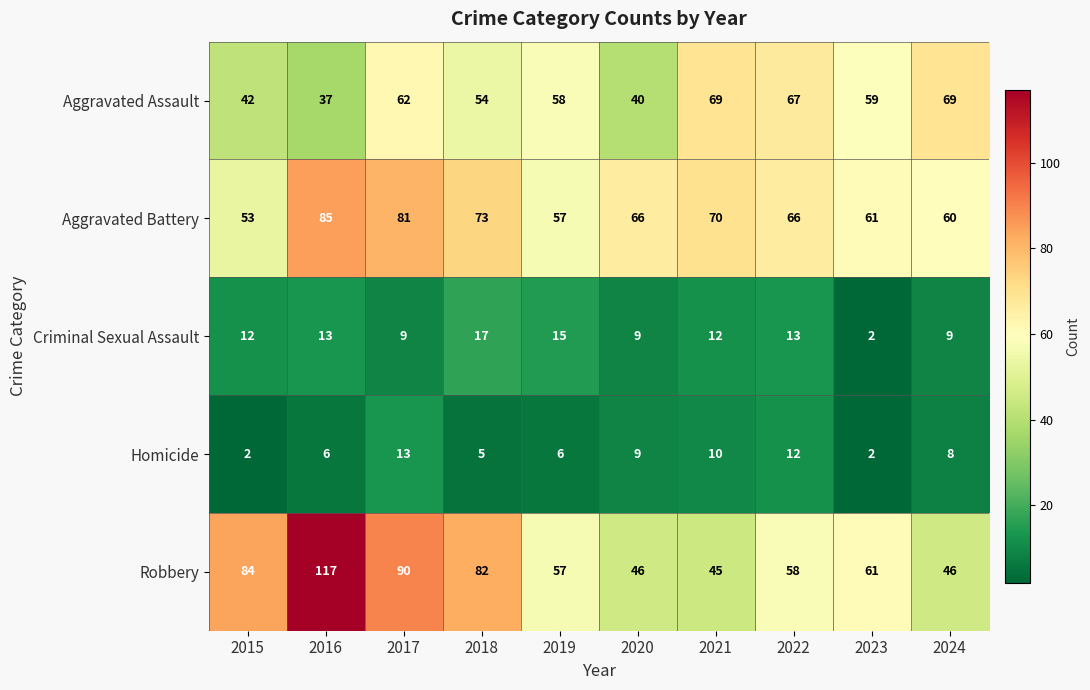

What is the difference between the second highest and second lowest values in the Criminal Sexual Assault series?

6